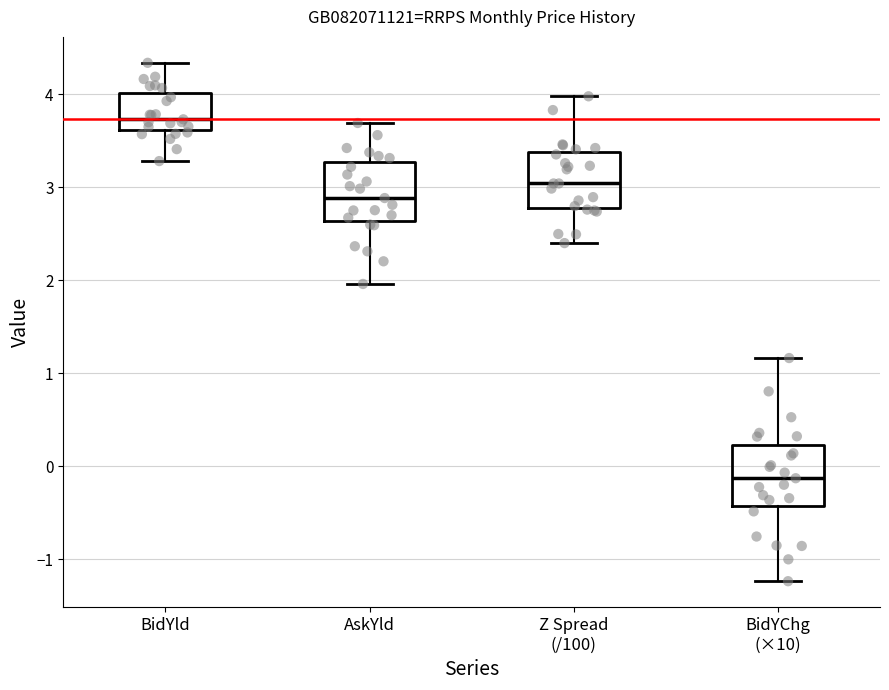

Reading left to right, read every box against the y-axis: the position of its median line, the range the box covers, and the ends of its whiskers. The values are not printed on the chart, so give them approximately, as read against the axis.

BidYld: median 3.7, box 3.6 to 4.0, whiskers 3.3 to 4.3
AskYld: median 2.9, box 2.6 to 3.3, whiskers 2.0 to 3.7
Z Spread (/100): median 3.0, box 2.8 to 3.4, whiskers 2.4 to 4.0
BidYChg (×10): median -0.1, box -0.4 to 0.2, whiskers -1.2 to 1.2